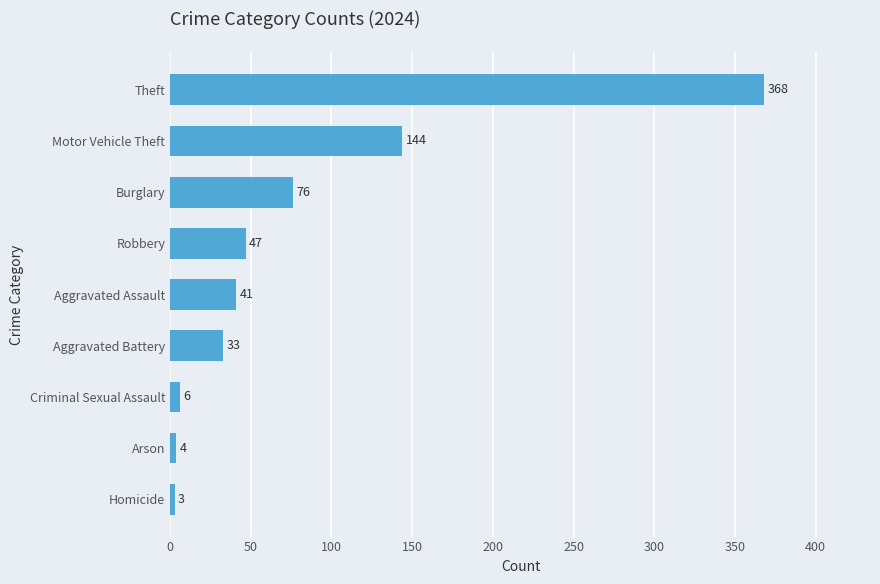

What is the smallest value displayed?

3